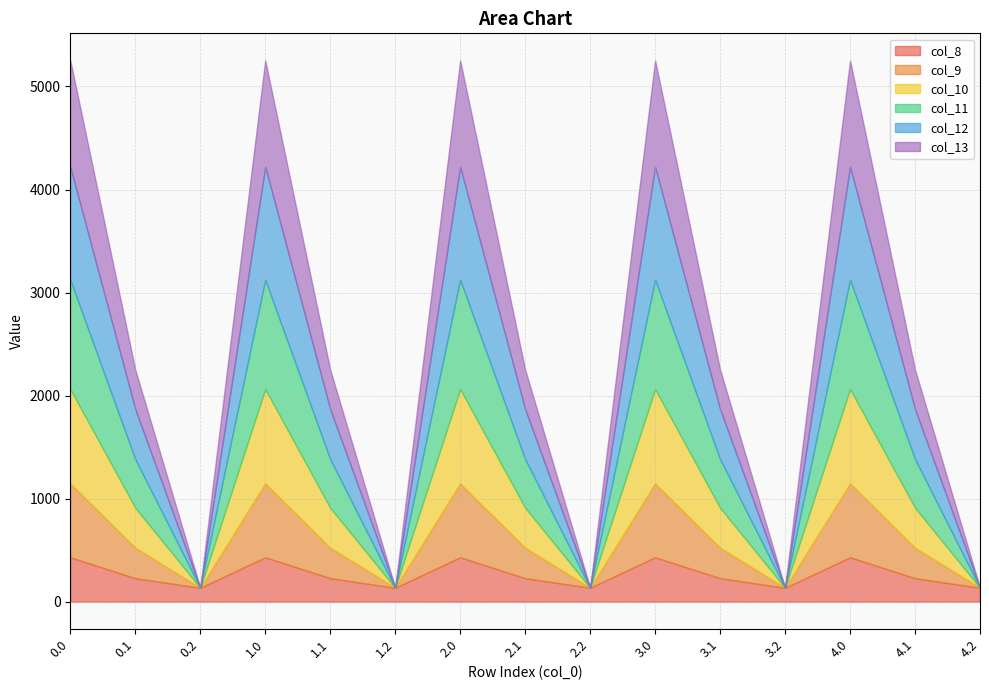

What is the sum of all col_9 values?

5063.8